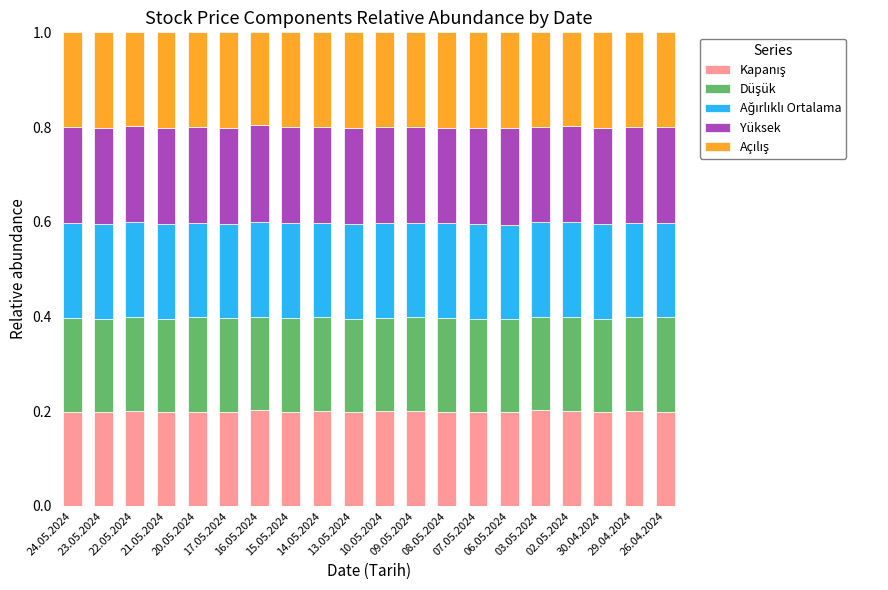

Rank the series by their maximum value, from highest to lowest.

Yüksek, Açılış, Kapanış, Ağırlıklı Ortalama, Düşük